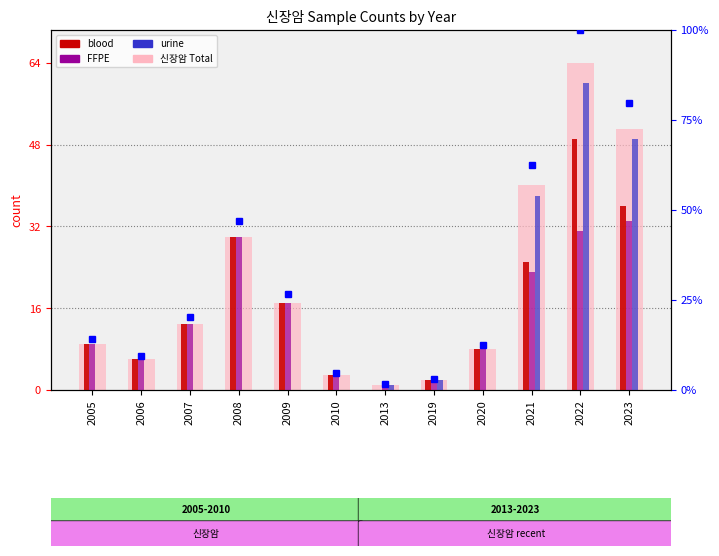

What is the difference between the blood values at 2009 and 2008?

13.0